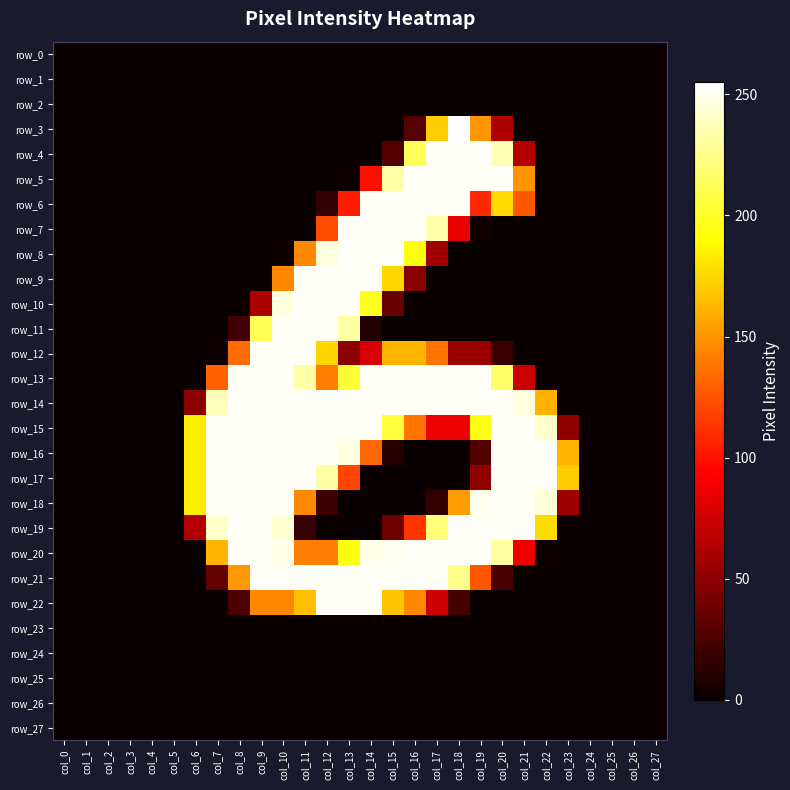

What is the spread (max minus min) of values at col_8?

253